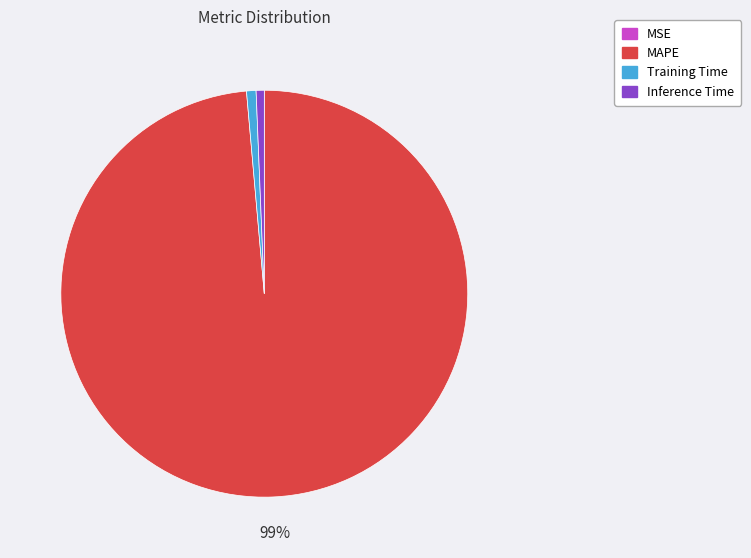

Is there any slice that represents more than half of the pie?

Yes